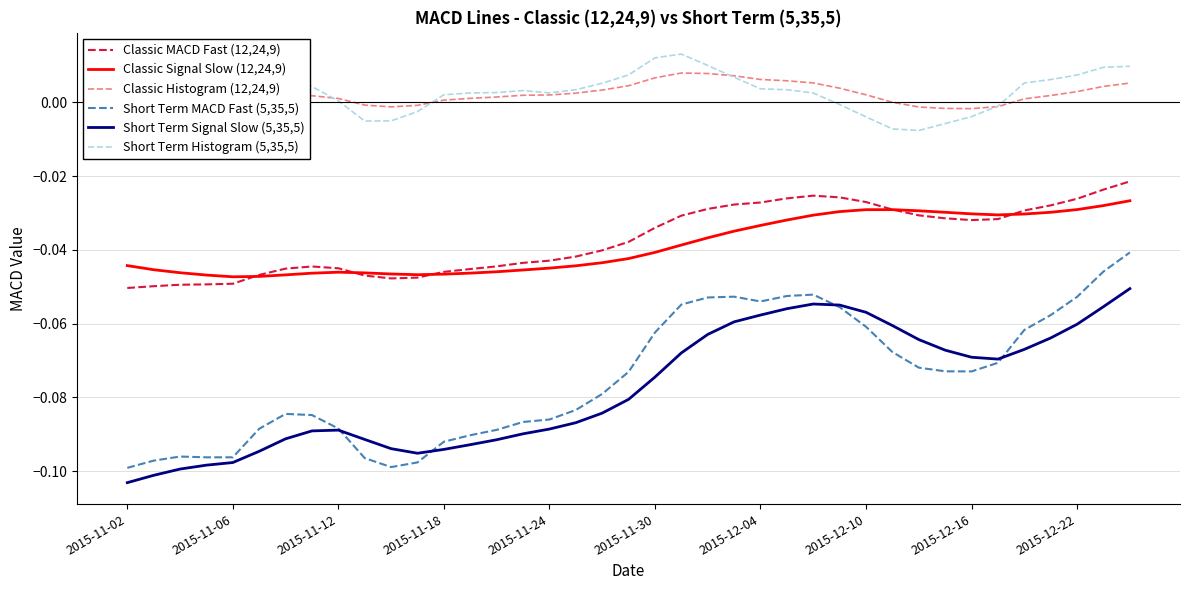

True or false: Classic Signal Slow (12,24,9) and Short Term Histogram (5,35,5) cross at least once.

False